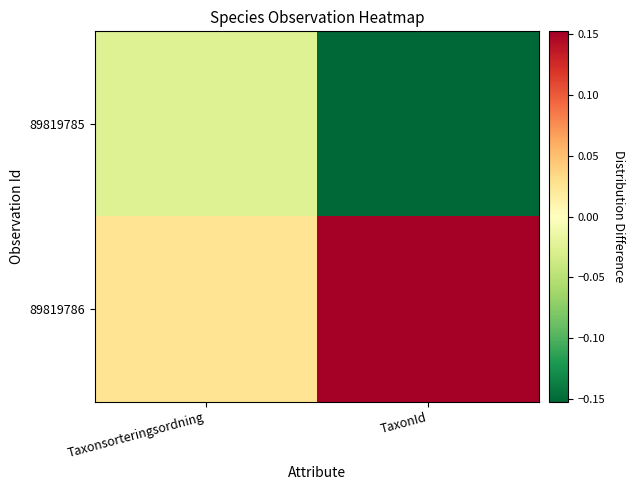

Reading left to right, list all the values displayed in this chart.

89819785: Taxonsorteringsordning=-0.0	TaxonId=-0.2
89819786: Taxonsorteringsordning=0.0	TaxonId=0.2